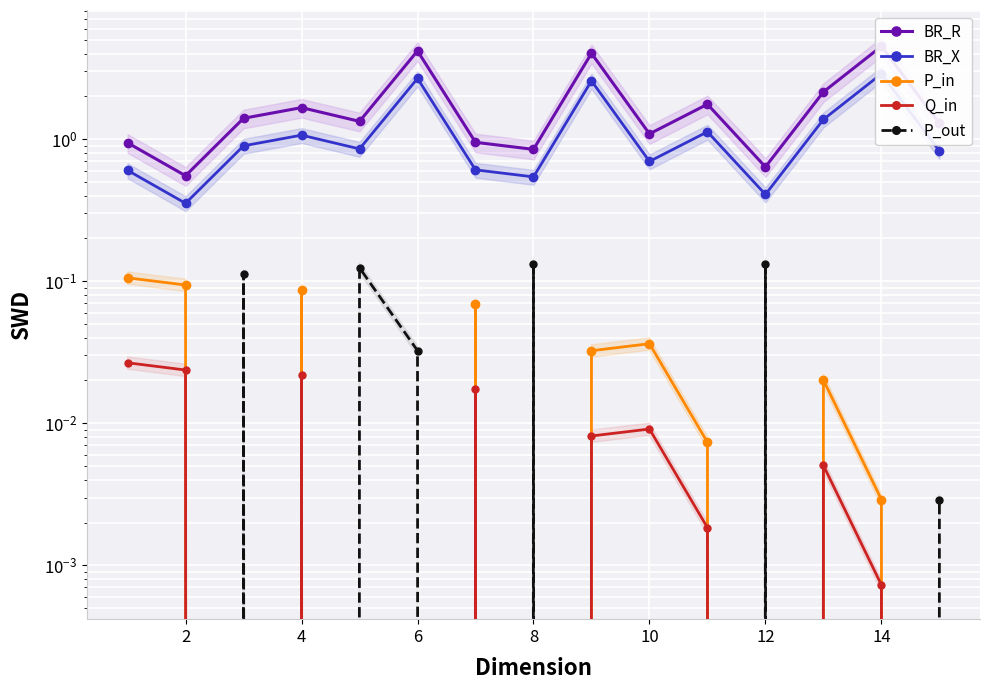

How many intersections are there between P_out and P_in?

9